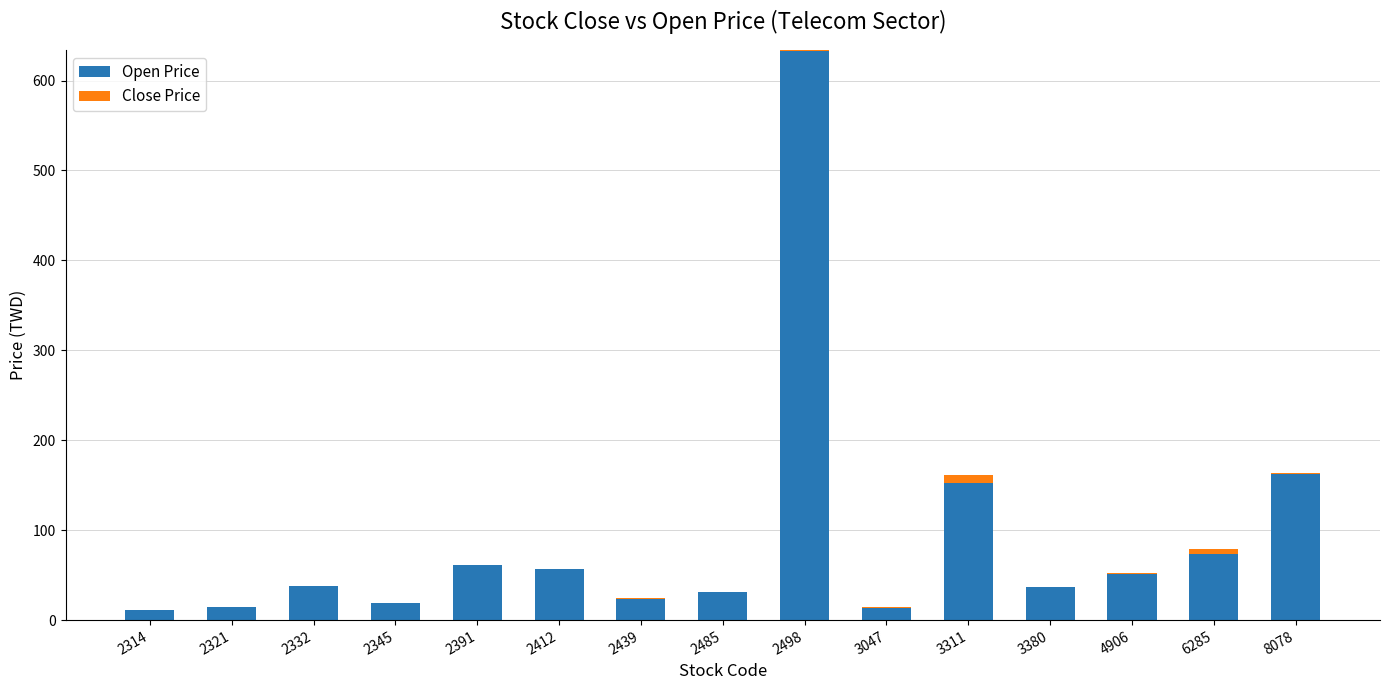

What is the difference between the highest and lowest values at 2332?

37.2